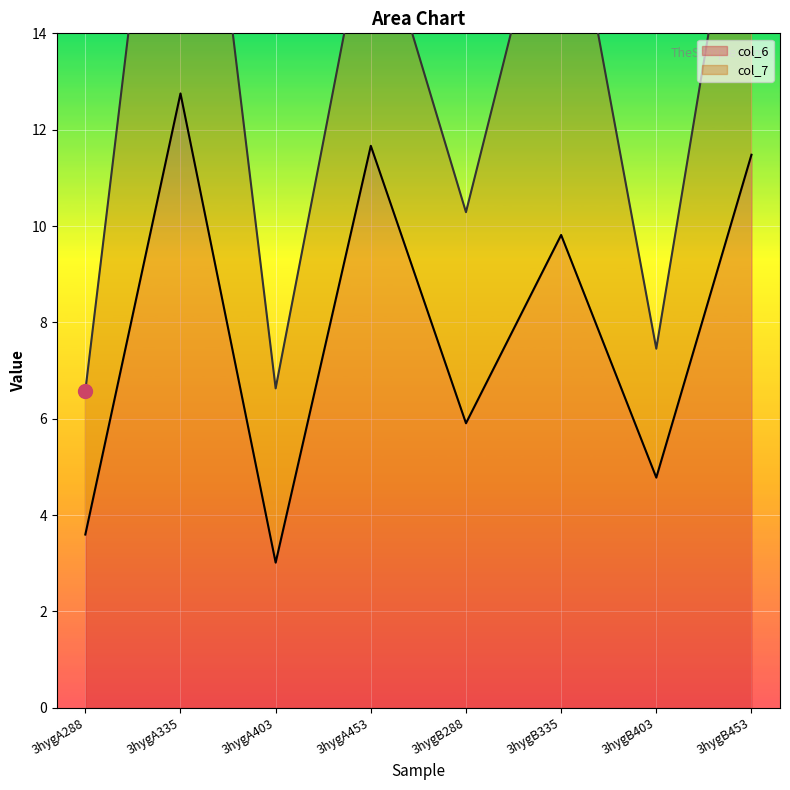

How many values exceed 9?

4